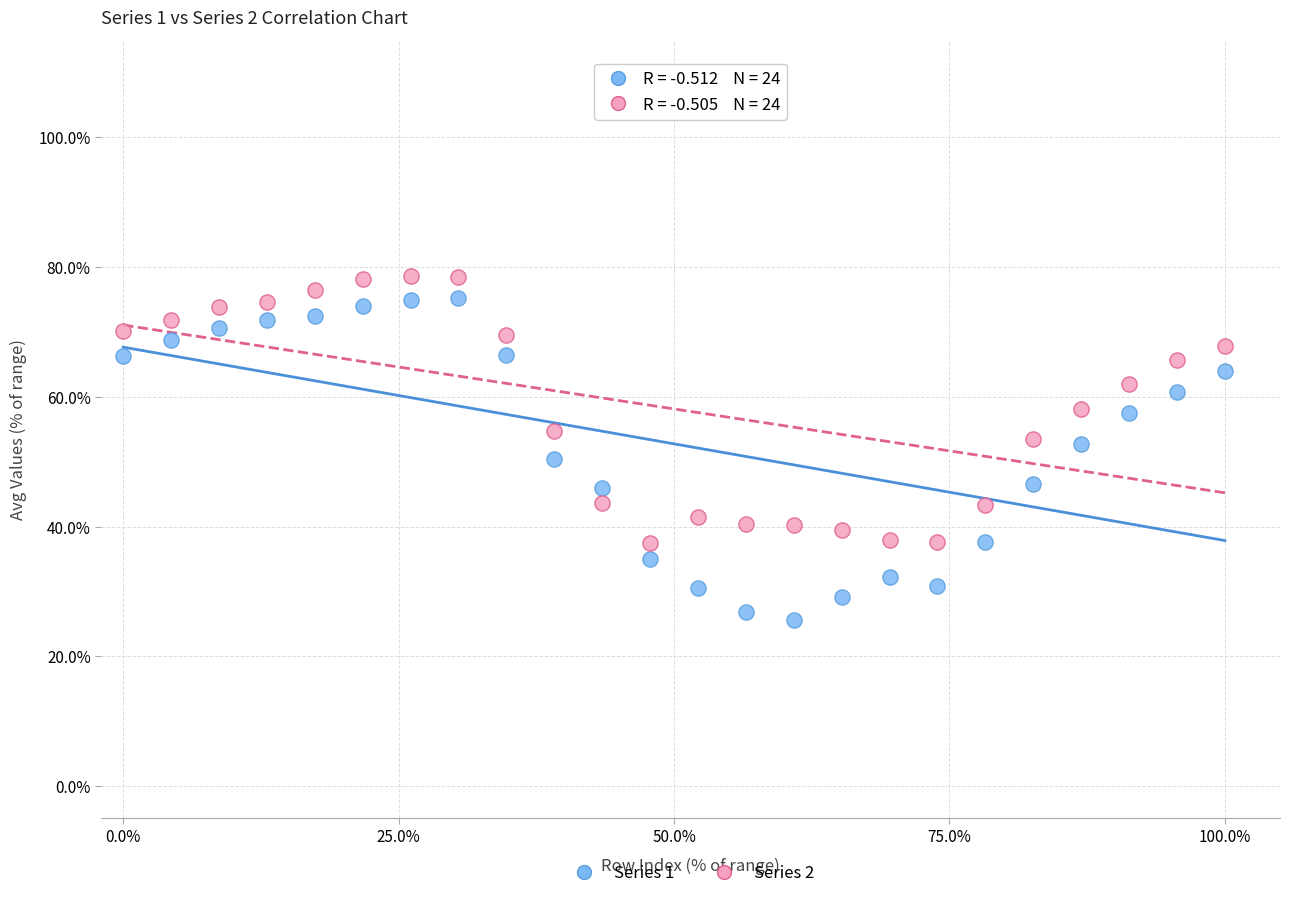

What are all the series names shown in the legend?

Series 1, Series 2